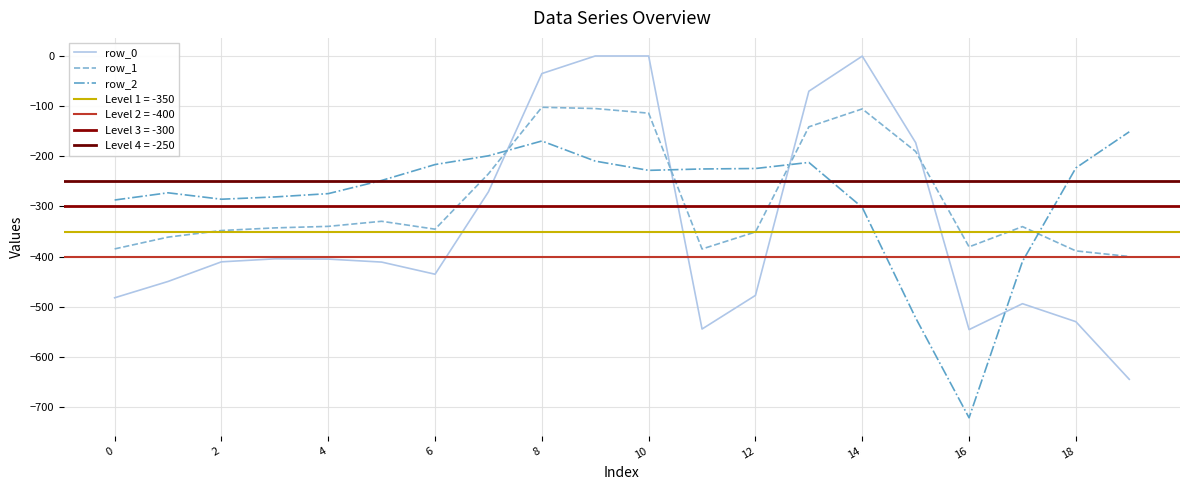

Which series ends up on top after the final intersection of row_0 and row_2?

row_2